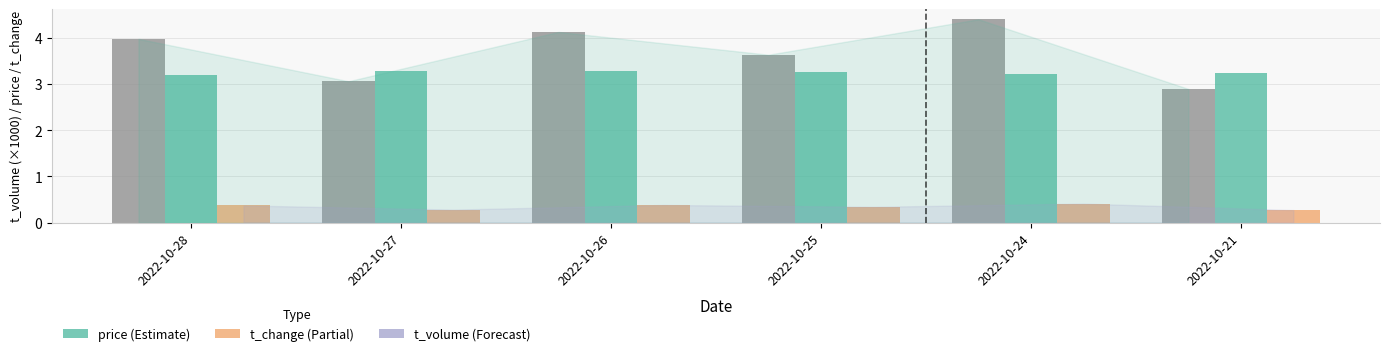

What is the spread (max minus min) of values at 2022-10-24?

4.0